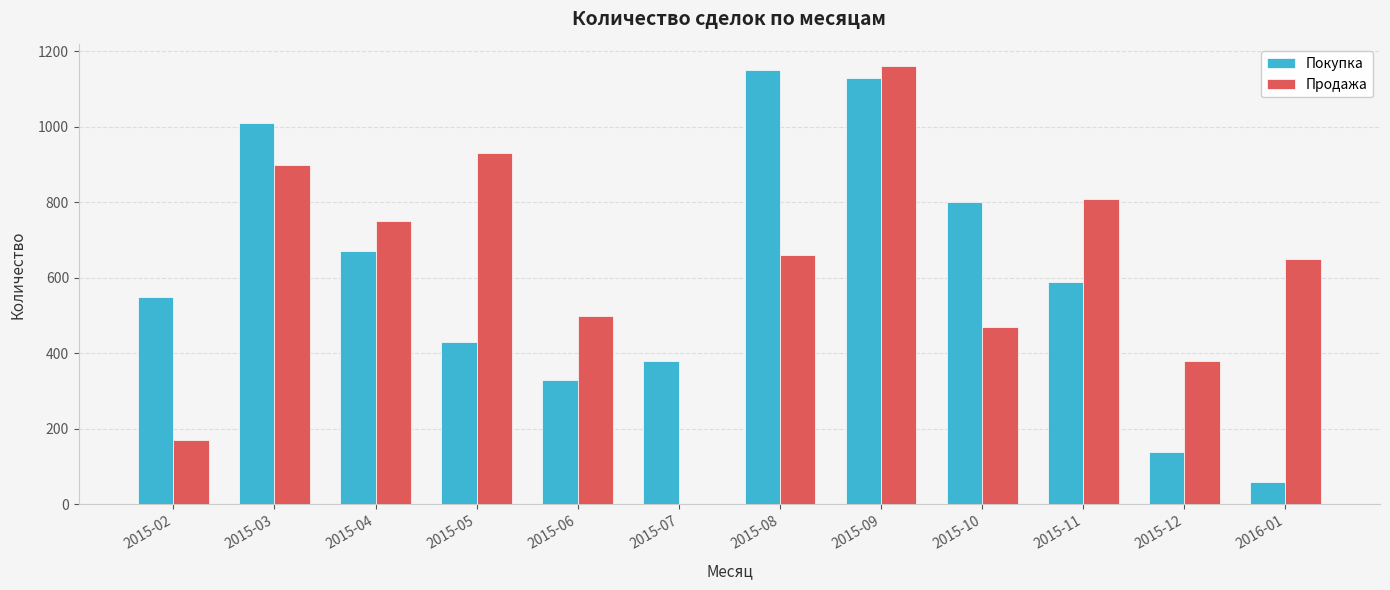

What is the average value of the Покупка series?

603